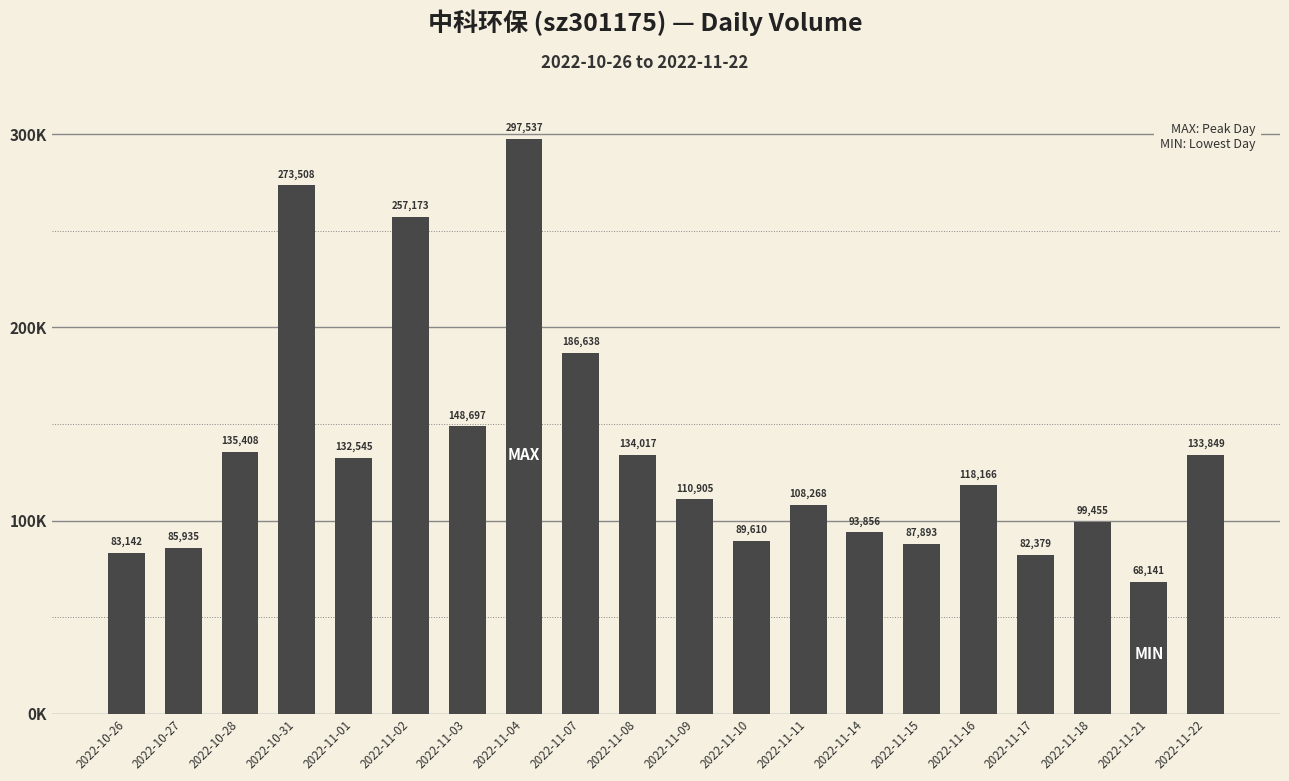

Rank the categories by value from lowest to highest.

2022-11-21, 2022-11-17, 2022-10-26, 2022-10-27, 2022-11-15, 2022-11-10, 2022-11-14, 2022-11-18, 2022-11-11, 2022-11-09, 2022-11-16, 2022-11-01, 2022-11-22, 2022-11-08, 2022-10-28, 2022-11-03, 2022-11-07, 2022-11-02, 2022-10-31, 2022-11-04